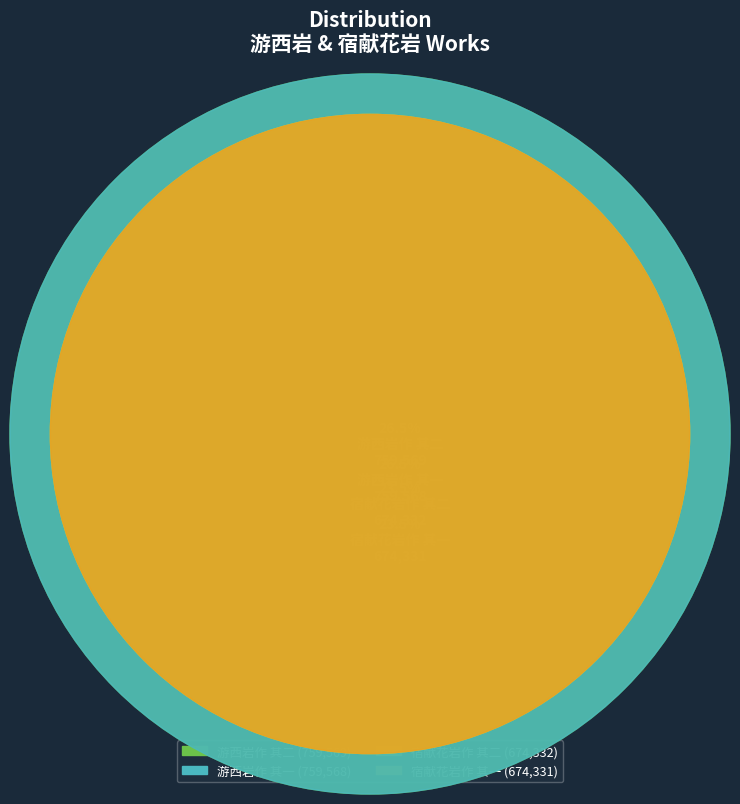

What is the largest slice in the pie chart?

游西岩作 其二